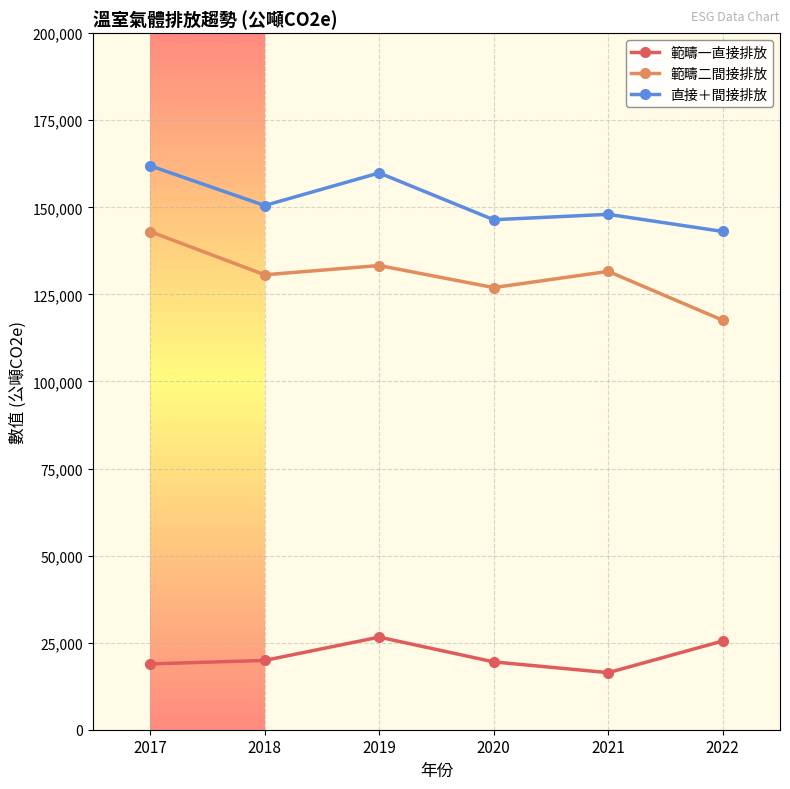

In 範疇二間接排放, how many points are lower than both neighbors (excluding endpoints)?

2